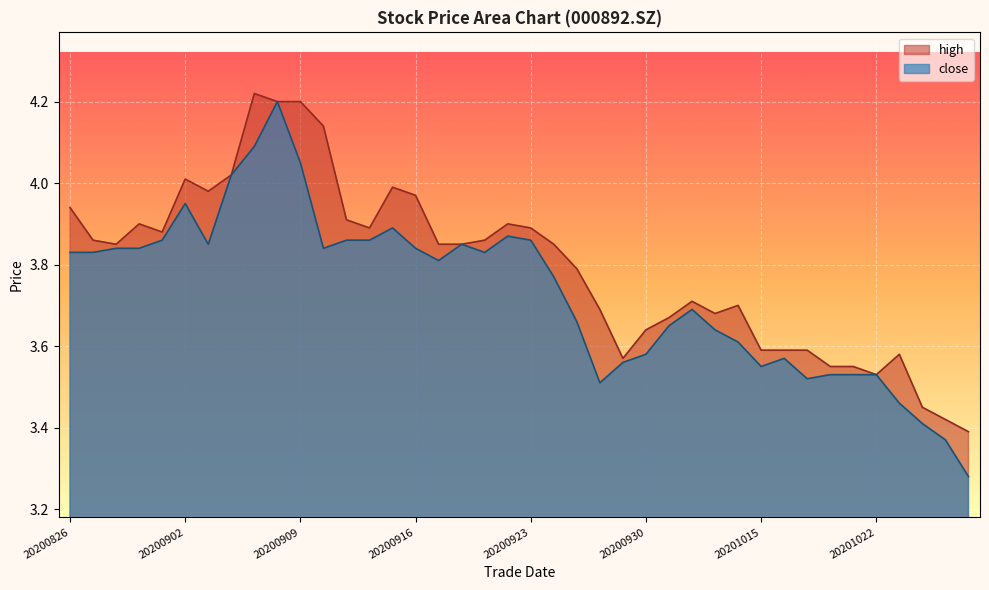

What is the lowest value of the high series?

3.4